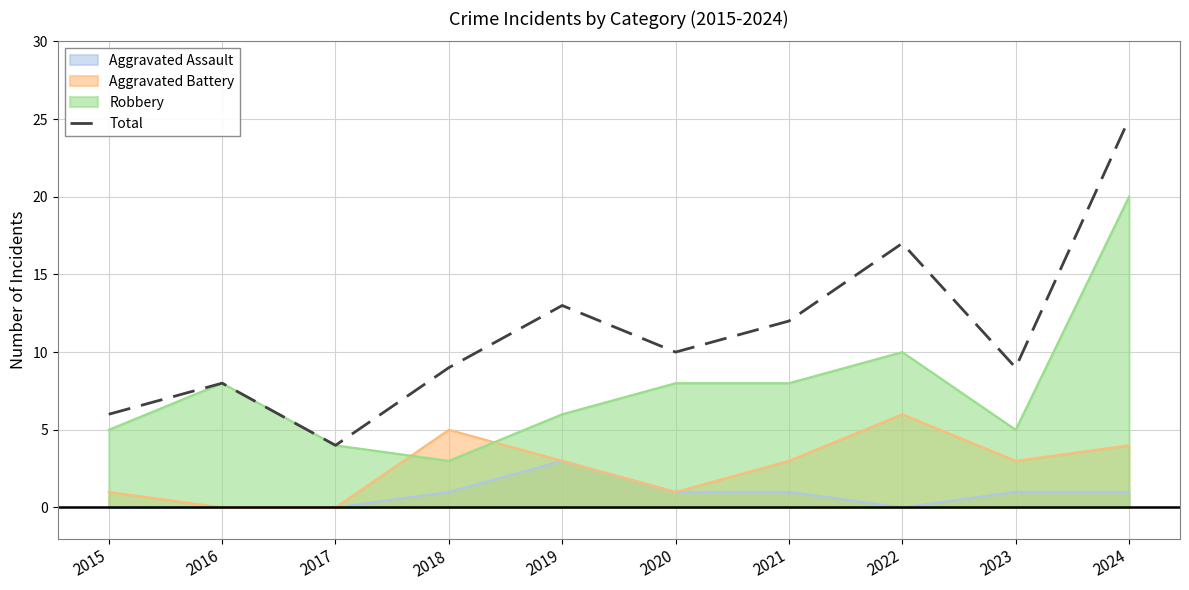

Reading right to left, list all the values displayed in this chart.

25	9	17	12	10	13	9	4	8	6